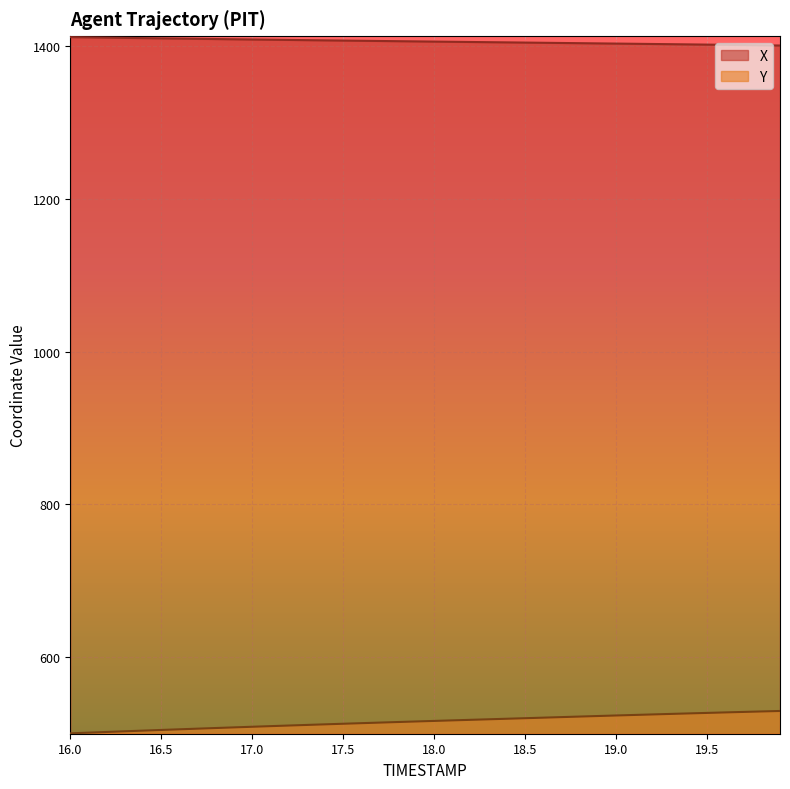

What is the maximum value for X?

1411.1